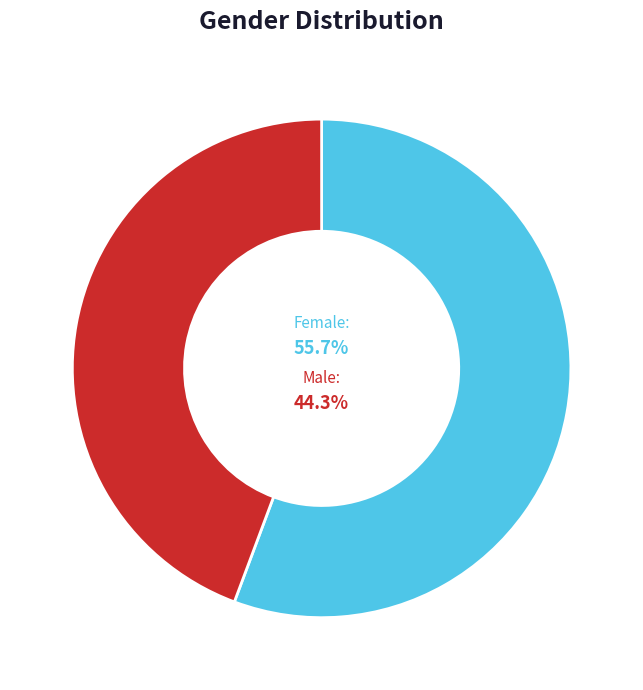

Between Female and Male, which is larger?

Female